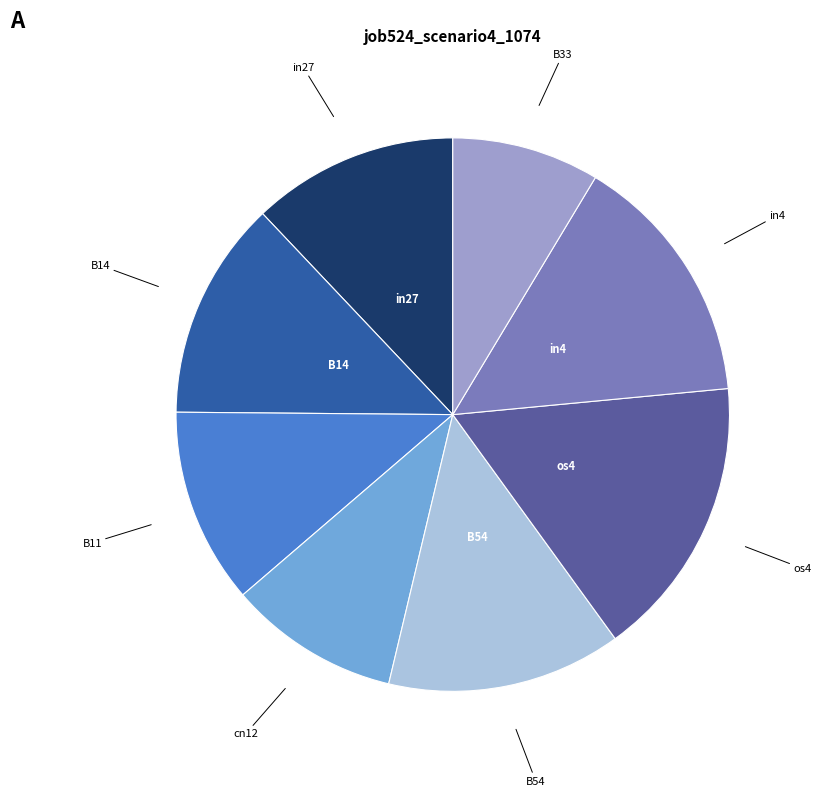

Is there a majority slice in this chart?

No